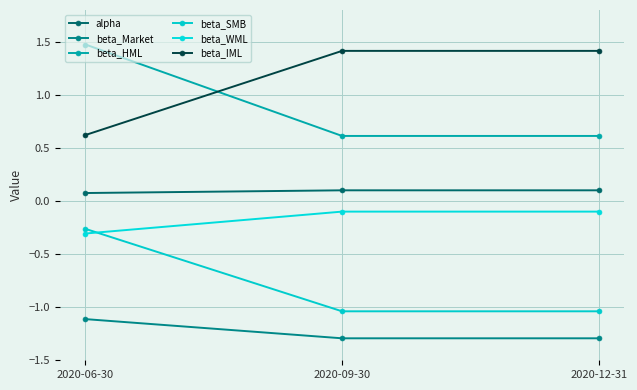

How many categories are shown in the chart?

3